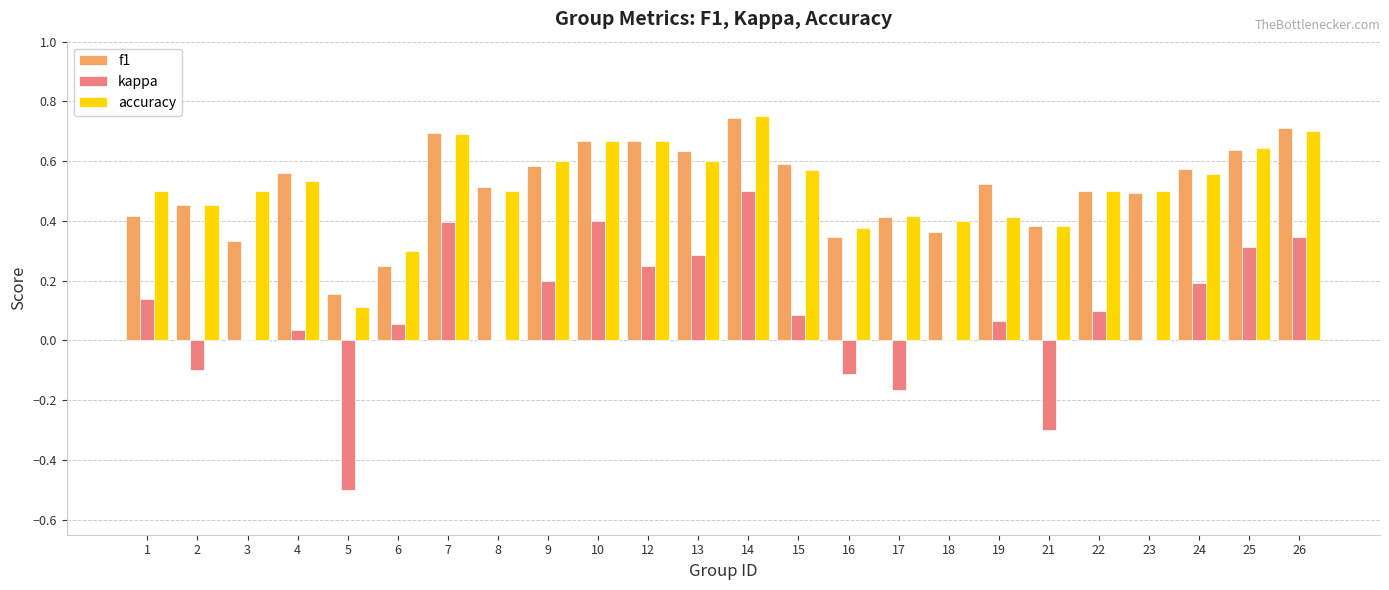

Between 3 and 4, which series saw the biggest shift?

f1